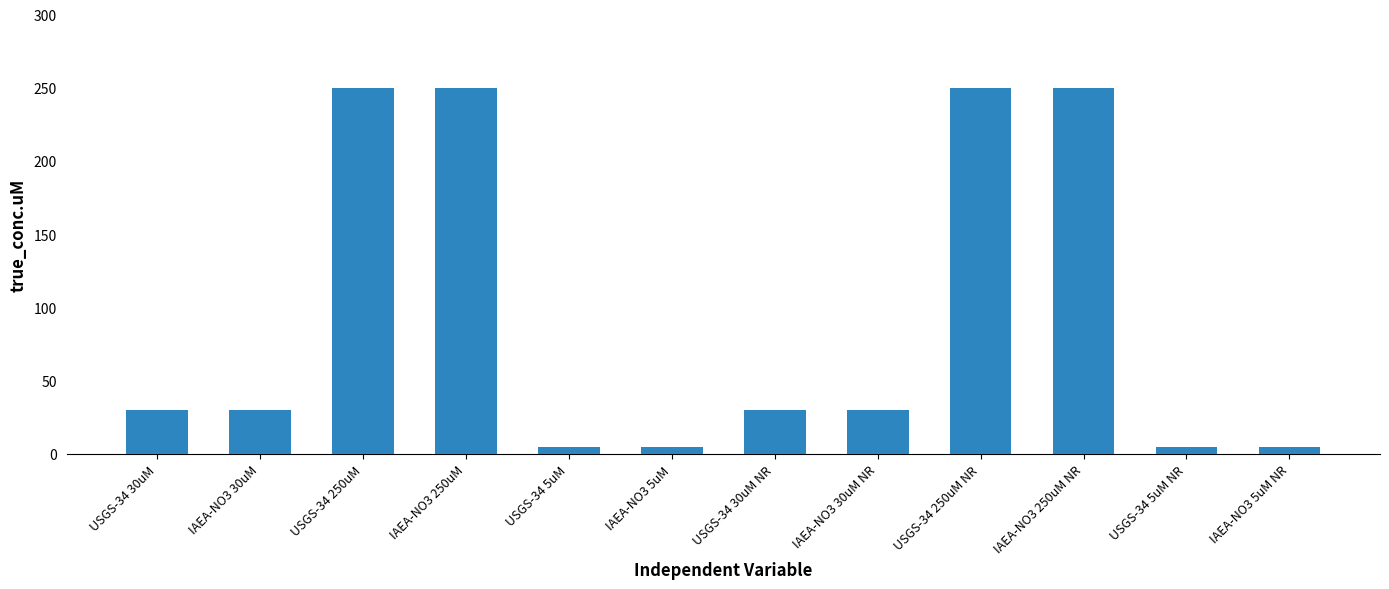

Count the values in the range 5 to 250.

12